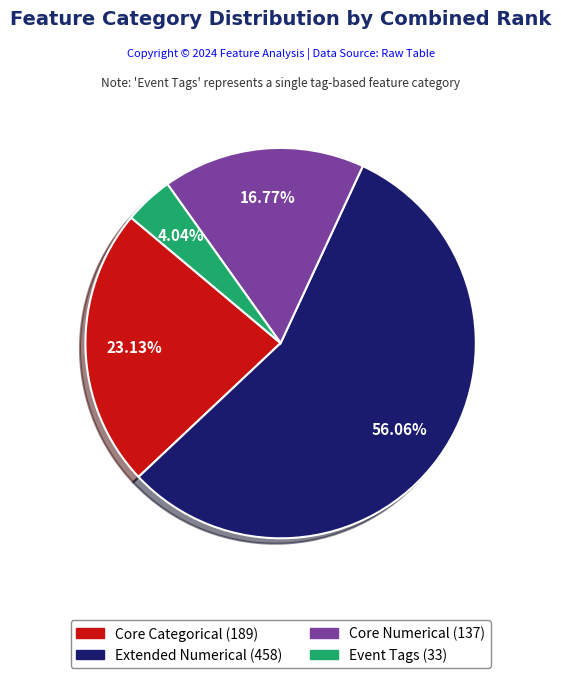

How many segments does this pie chart have?

4